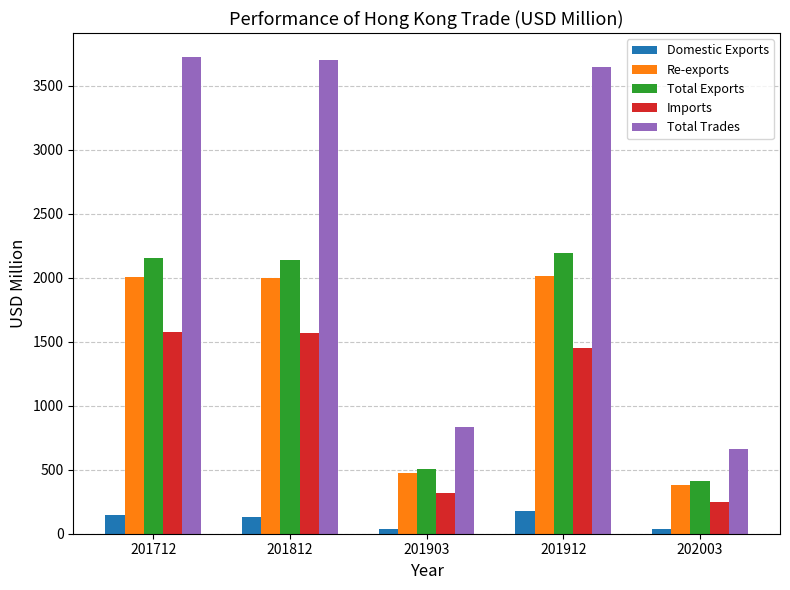

What is the average value of the Imports series?

1033.8